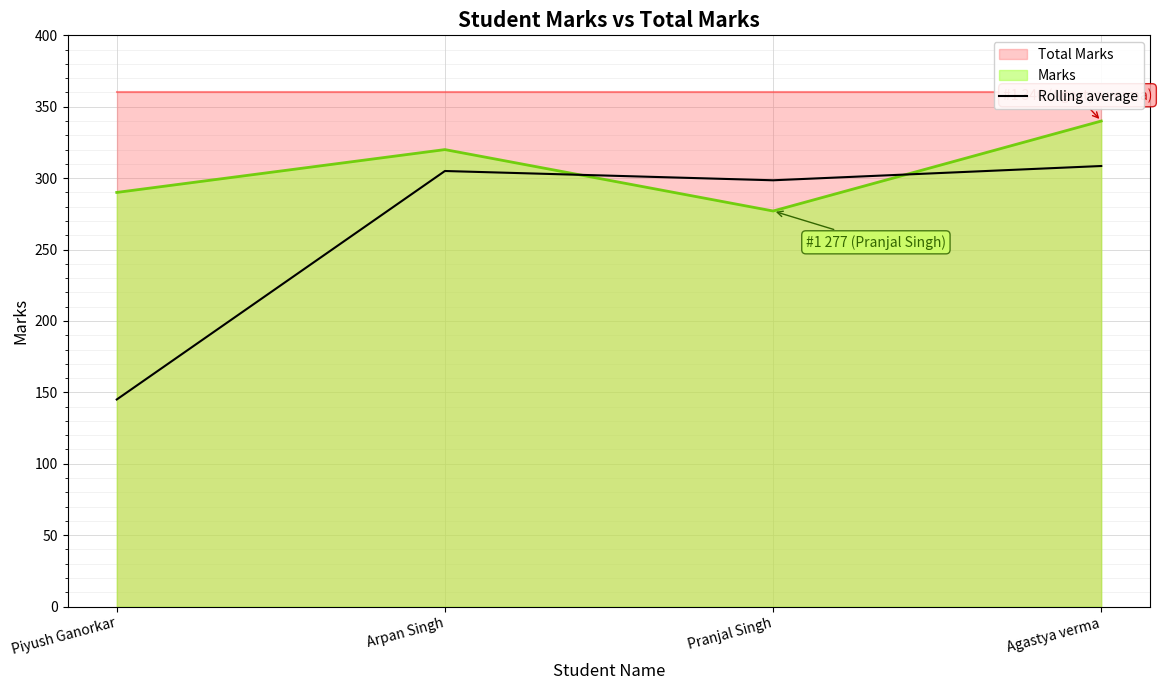

What is the label of the 4th point from the left?

Agastya verma